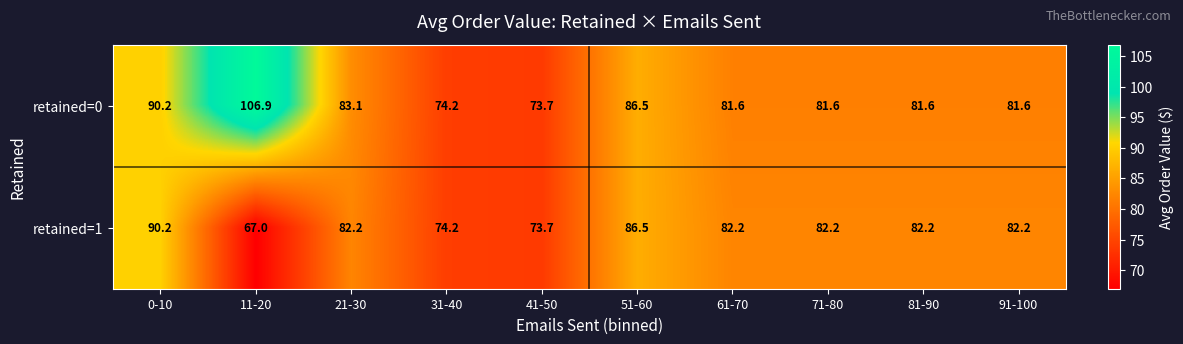

Rank the series at 61-70 from highest to lowest value.

retained=1, retained=0